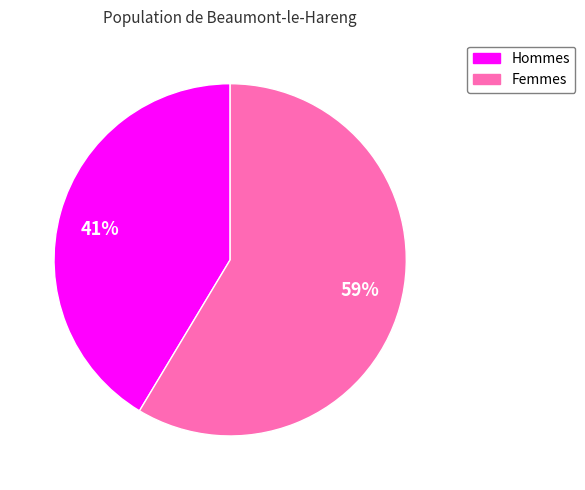

How many slices are in this pie chart?

2